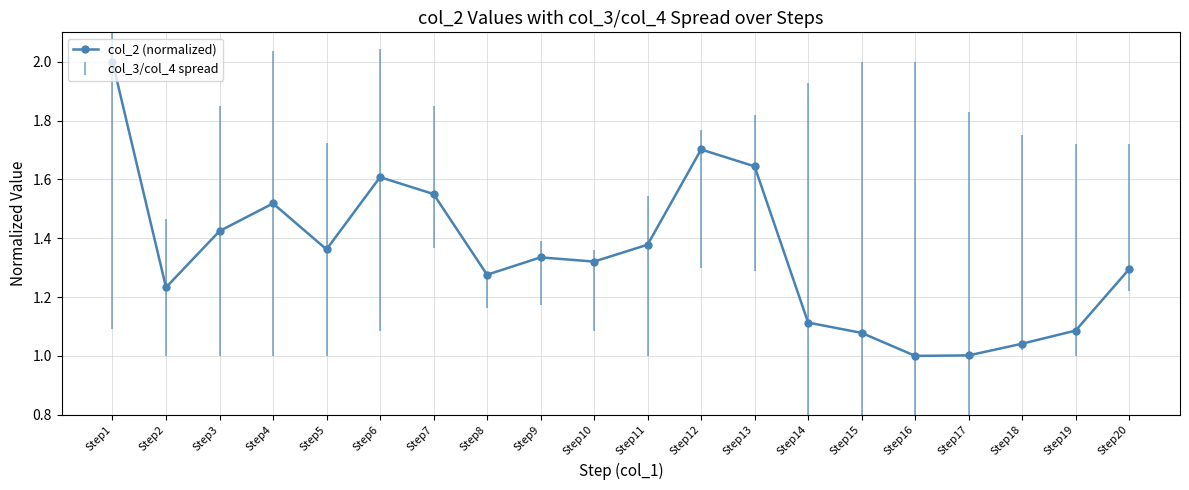

Where is the first local minimum?

Step2